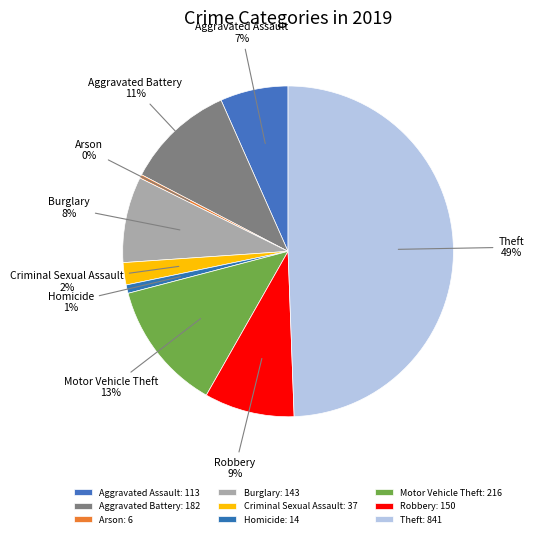

Does Criminal Sexual Assault account for over 50% of the chart?

No